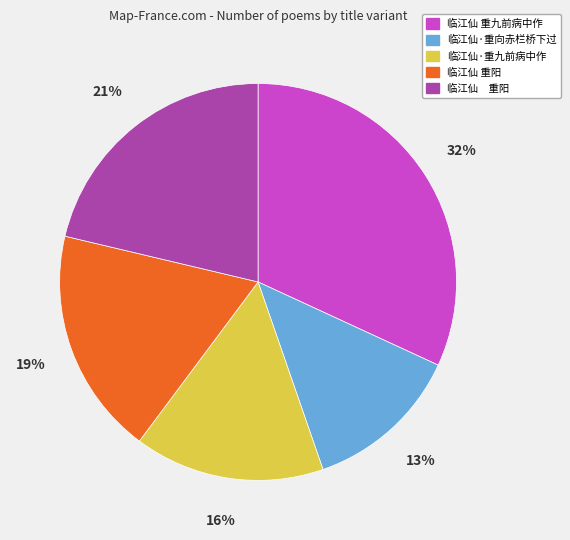

Is there any slice that represents more than half of the pie?

No